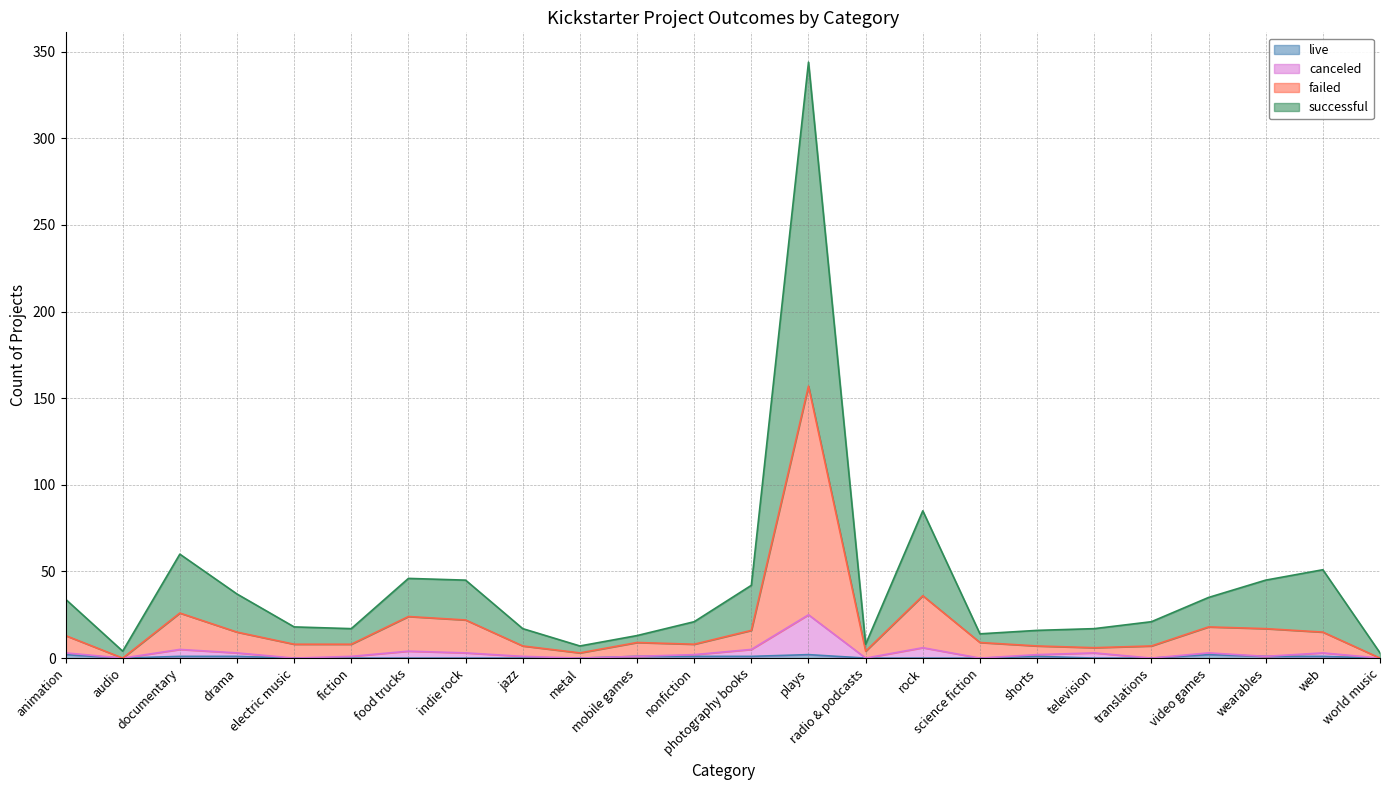

What is the difference between the canceled values at electric music and plays?

25